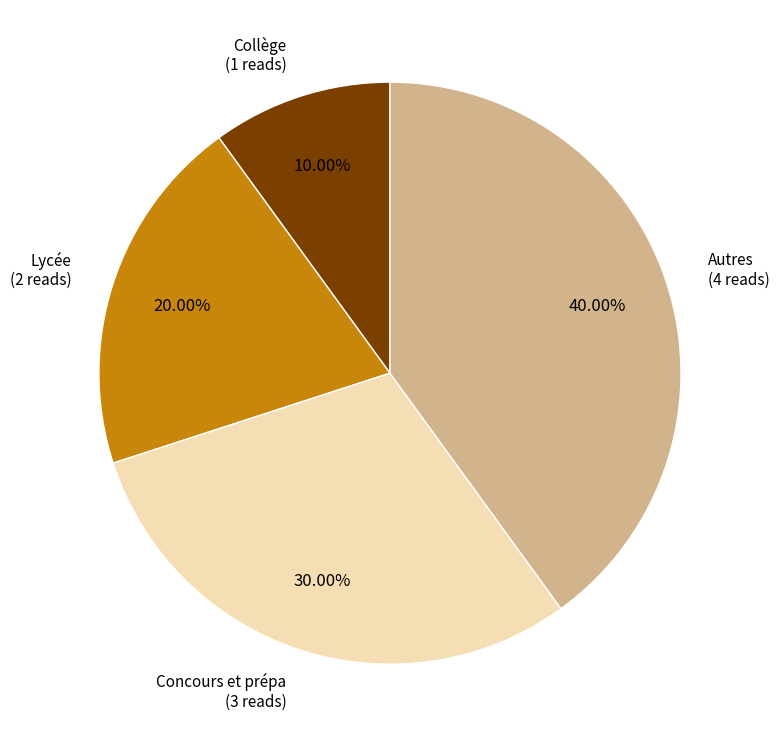

How many segments does this pie chart have?

4